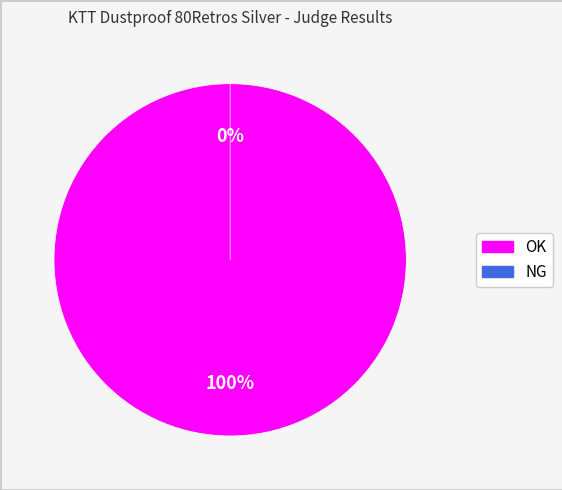

Is it true that NG is 0% of the pie?

True